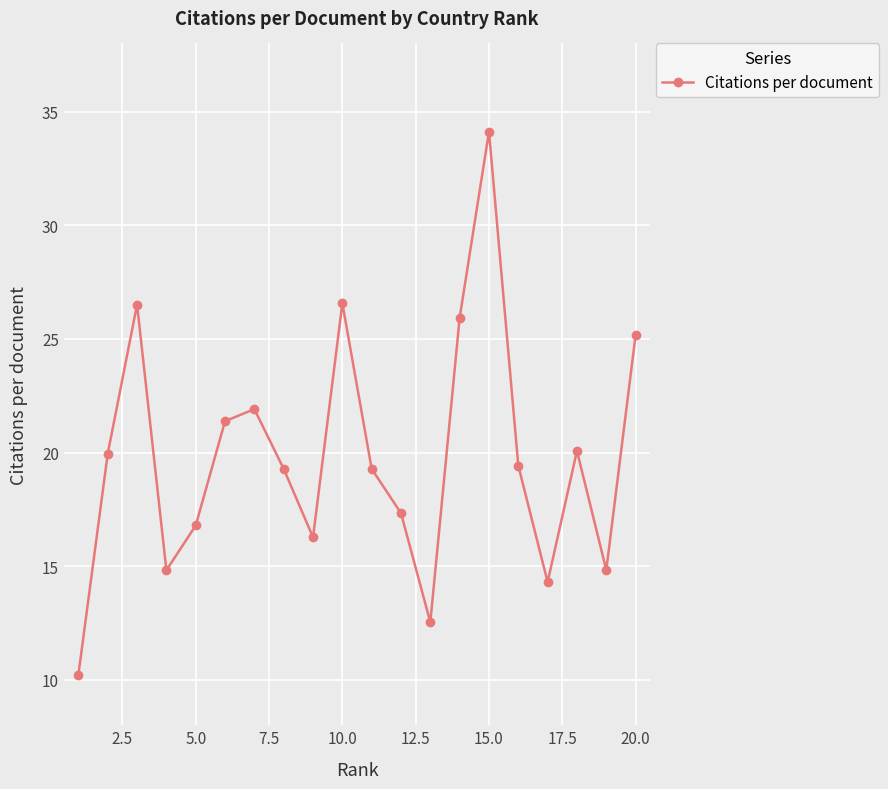

What is the smallest value displayed?

10.2